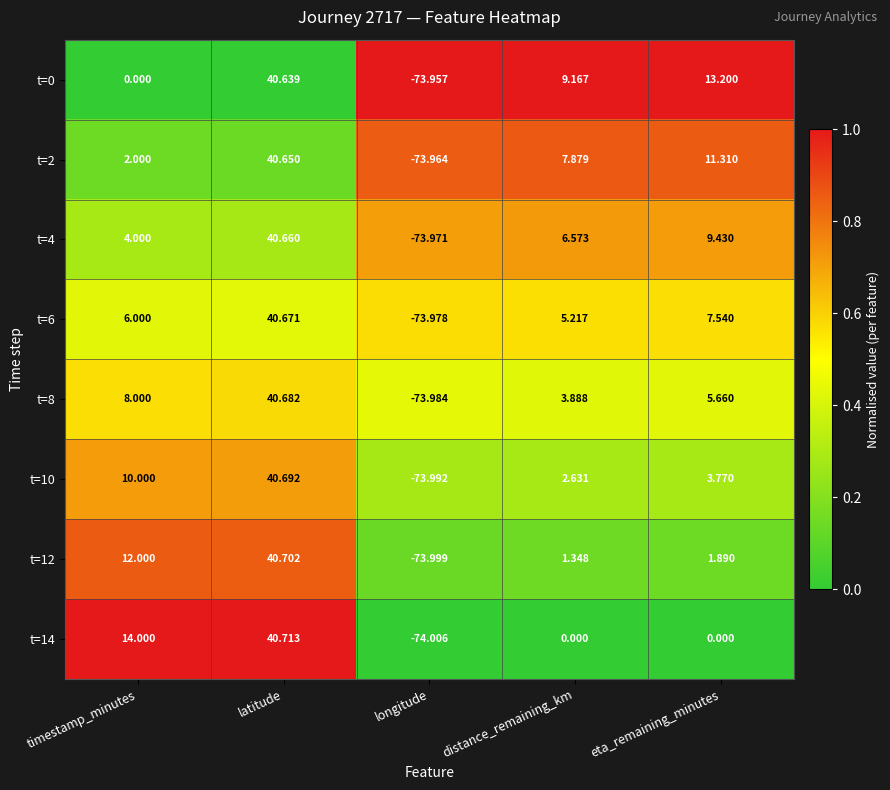

What is the greatest value displayed?

40.7